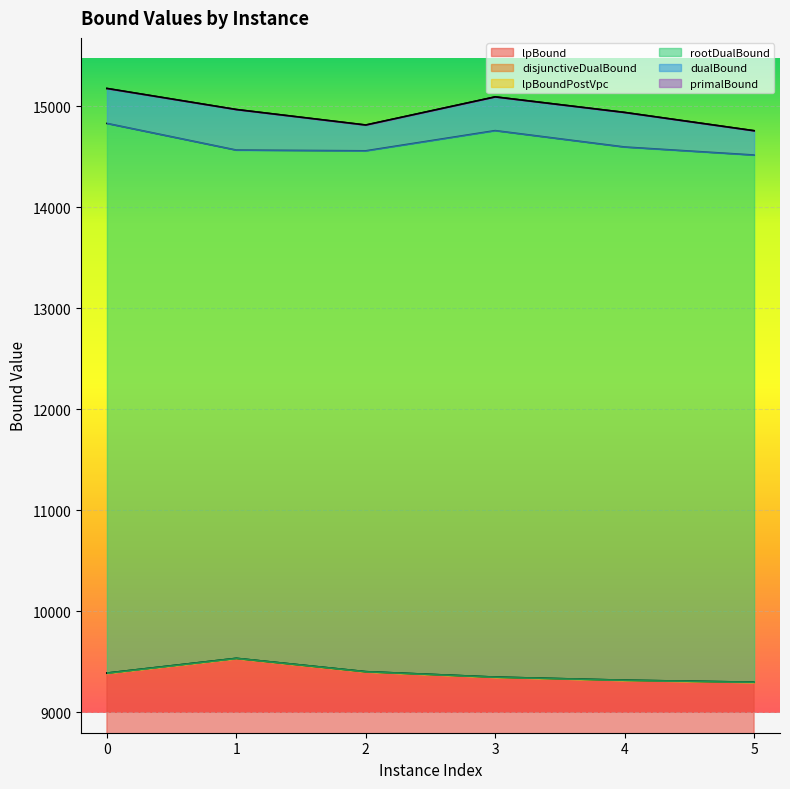

List the series in order of their peak value, lowest first.

lpBound, disjunctiveDualBound, lpBoundPostVpc, rootDualBound, dualBound, primalBound